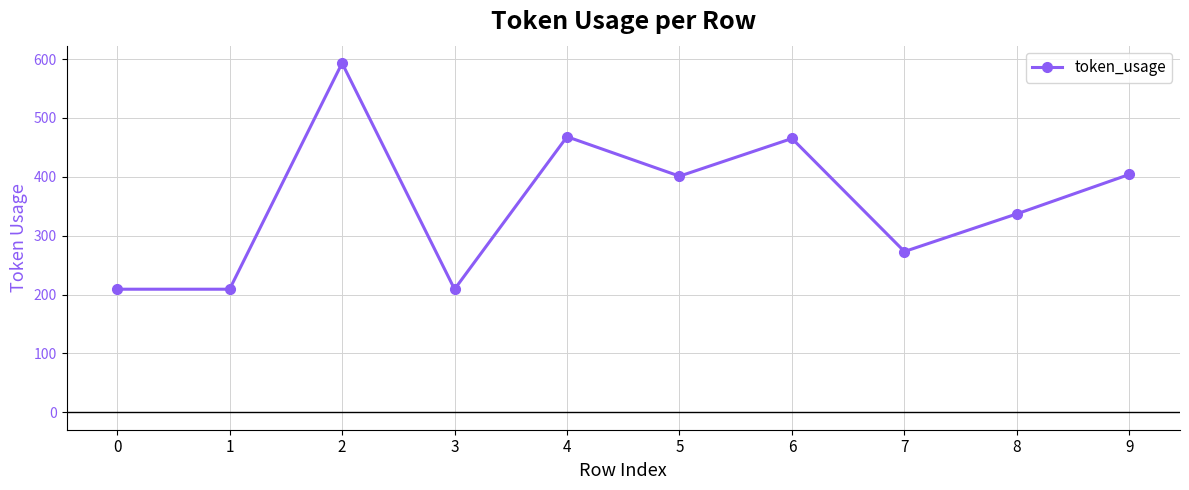

What is the difference between the values at 0 and 6?

256